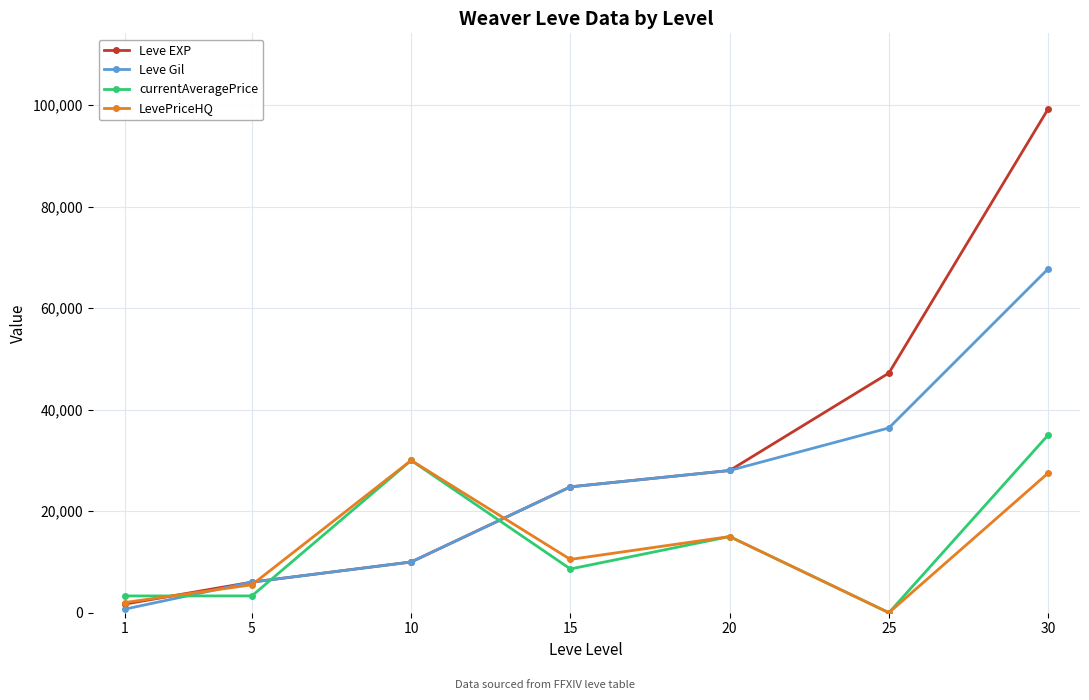

Which series has the largest range (max minus min)?

Leve EXP